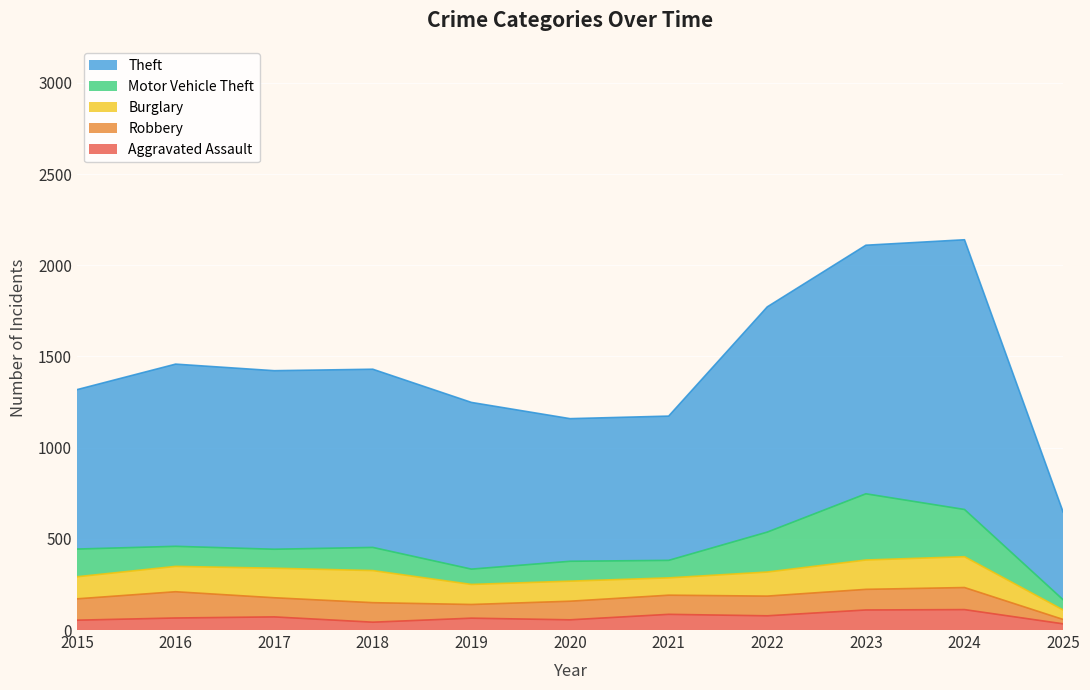

What is the difference between the Theft values at 2016 and 2021?

208